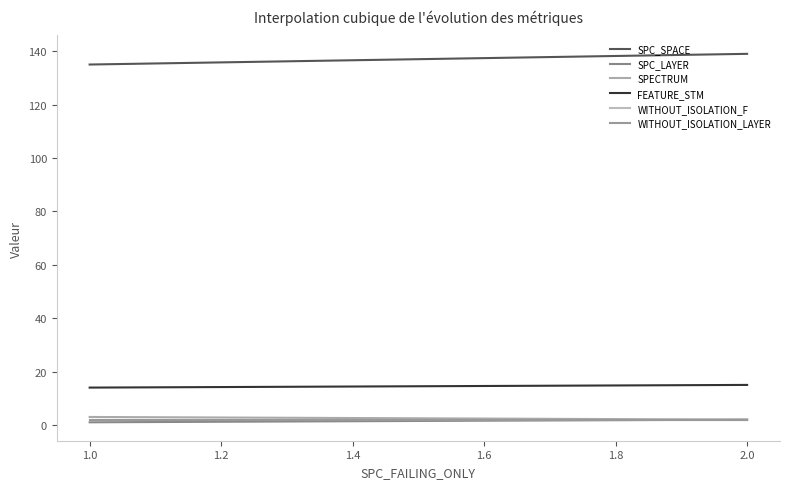

Does the chart display data point markers on the line(s)?

No